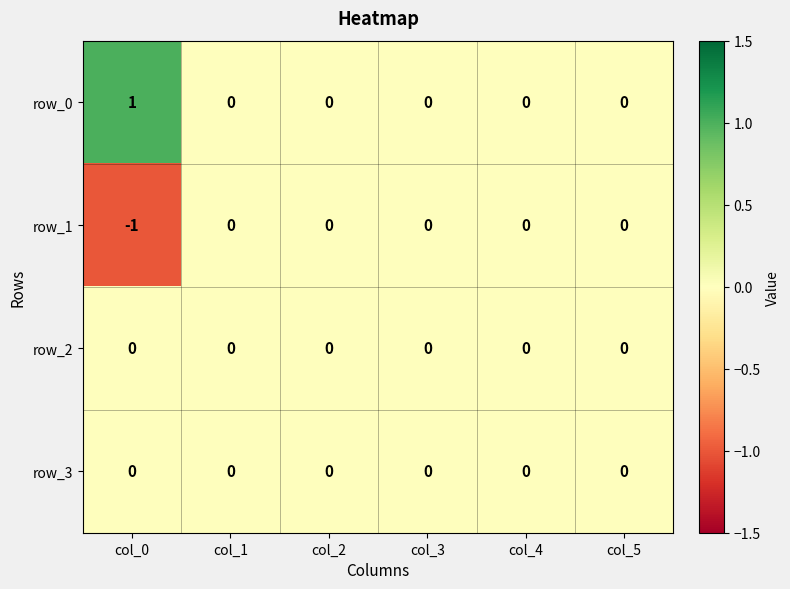

Which series has the largest total across all categories?

row_0